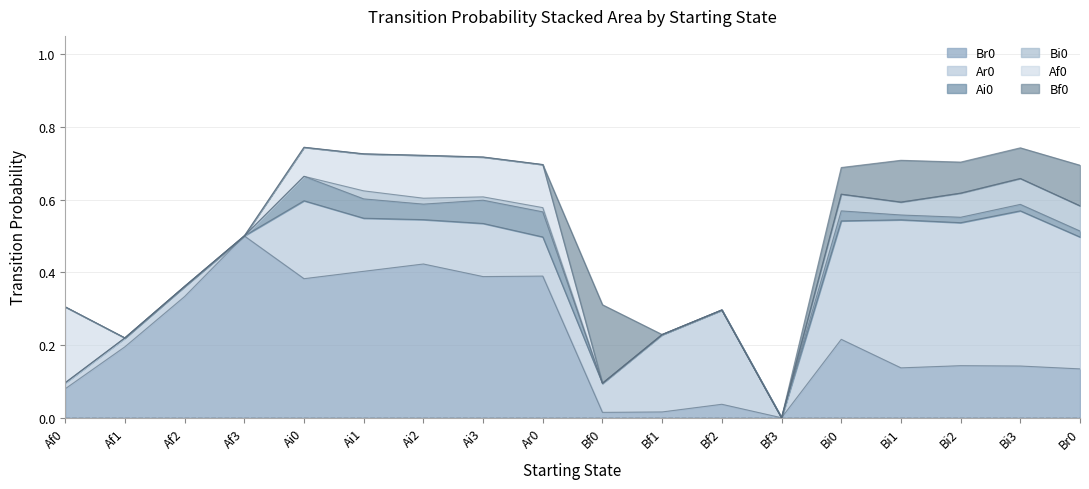

Is it true that Bi0 equals 0.0 at Ai1?

True